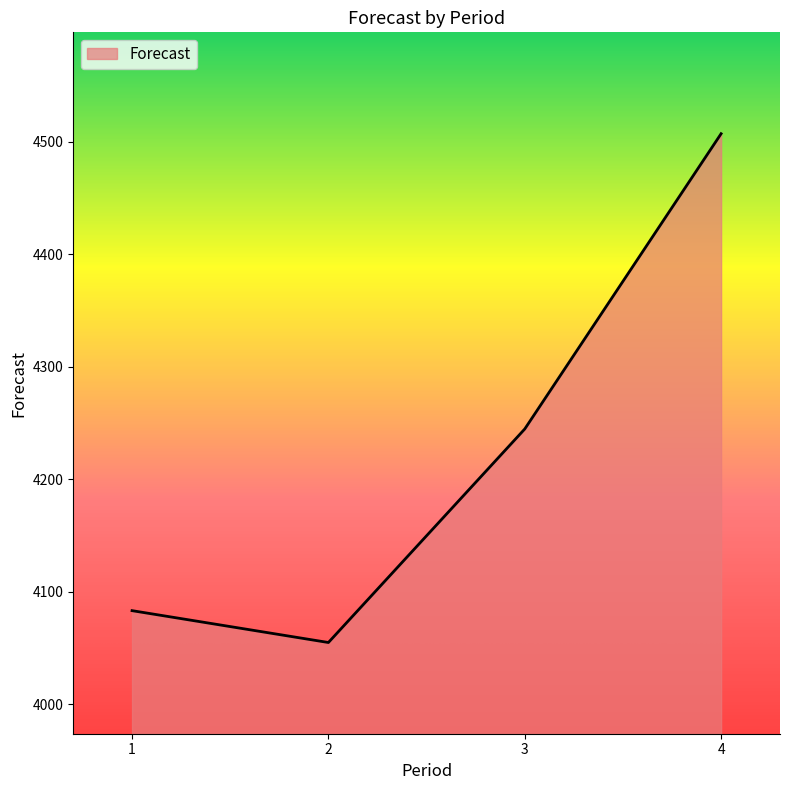

The chart shows a value of 2787.8 at 1. True or false?

False